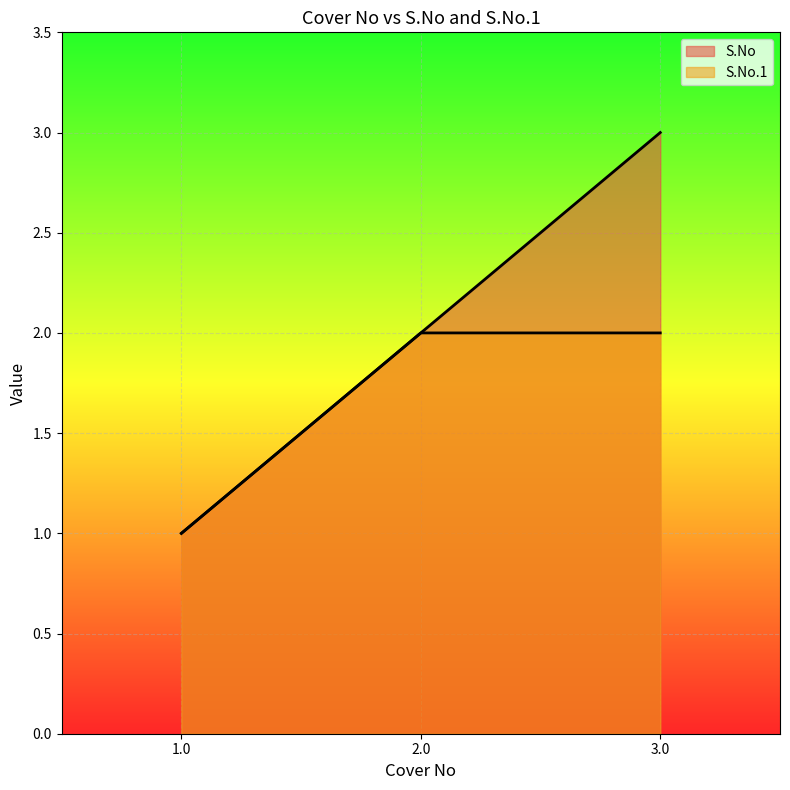

Rank the series by their maximum value, from lowest to highest.

S.No.1, S.No